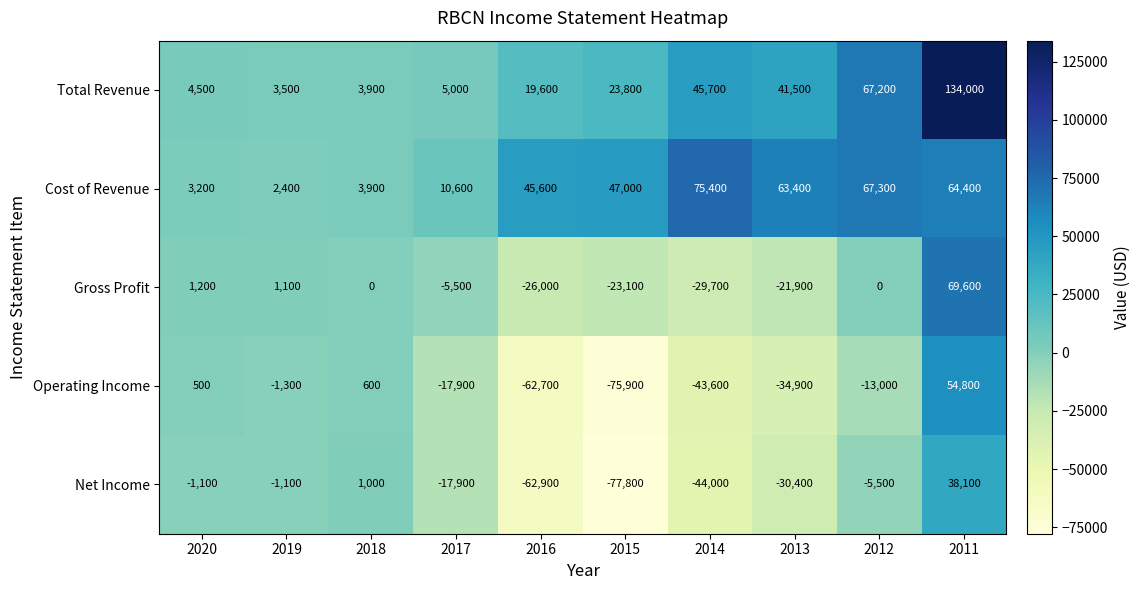

Read the Operating Income value at 2019, to the nearest 50.

-1300